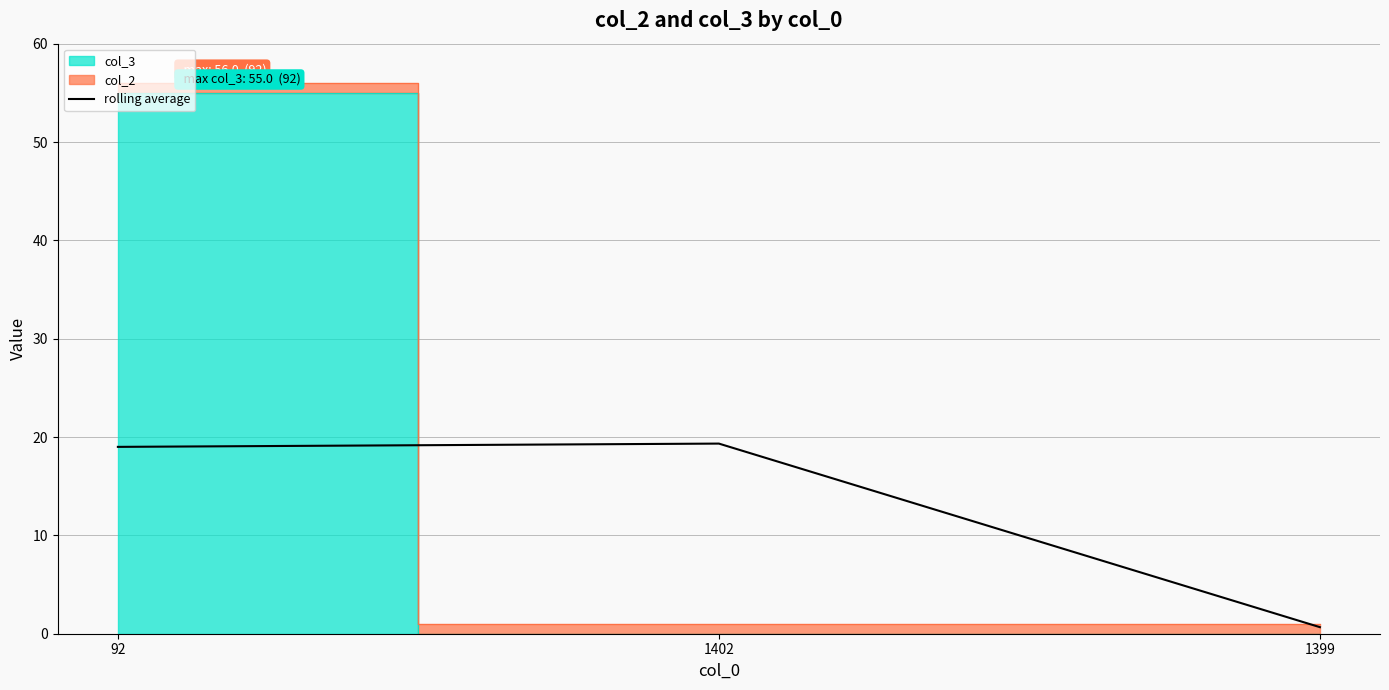

What is the minimum value shown in the chart?

0.7